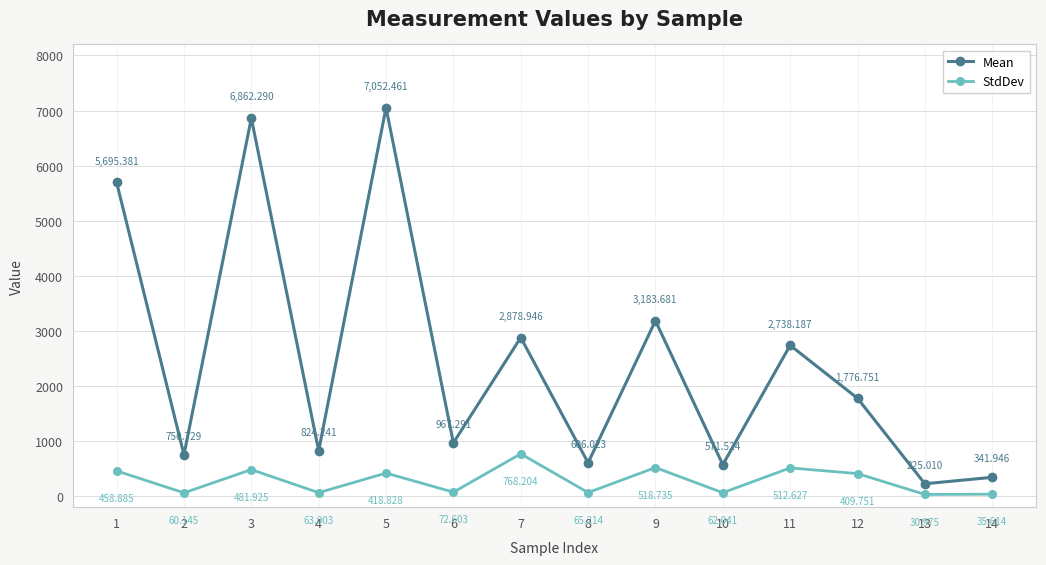

What is the highest value of the StdDev series?

768.2